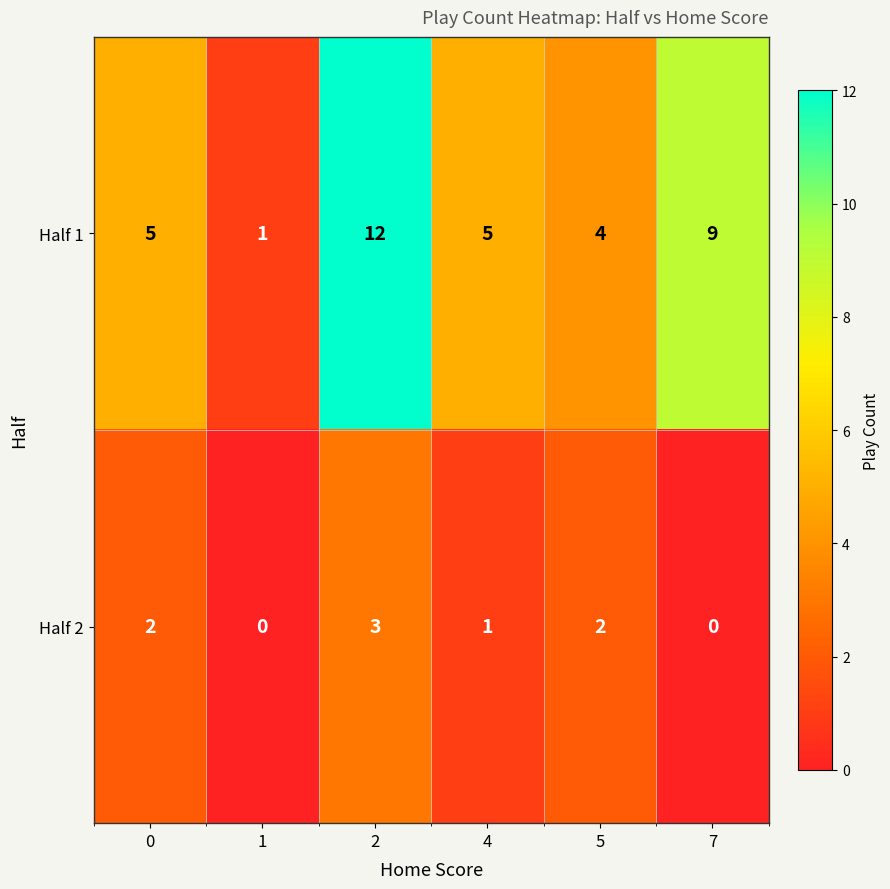

What is the spread (max minus min) of values at 1?

1